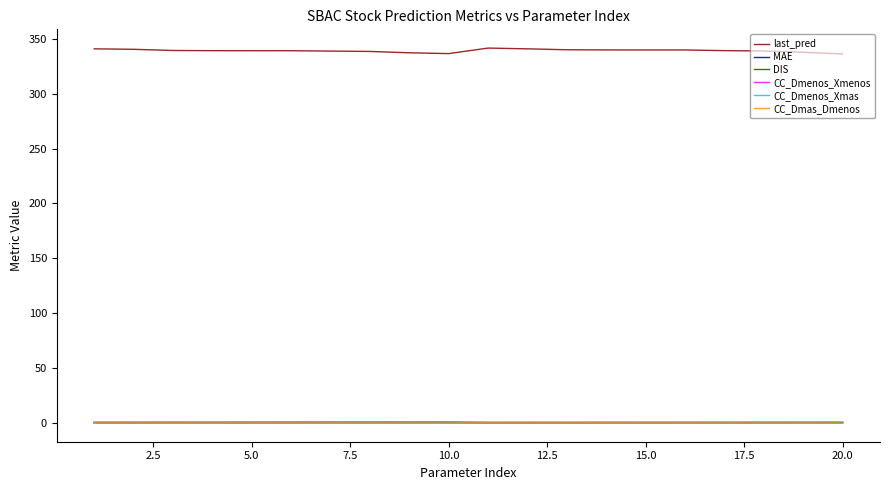

Which series has the largest range (max minus min)?

last_pred